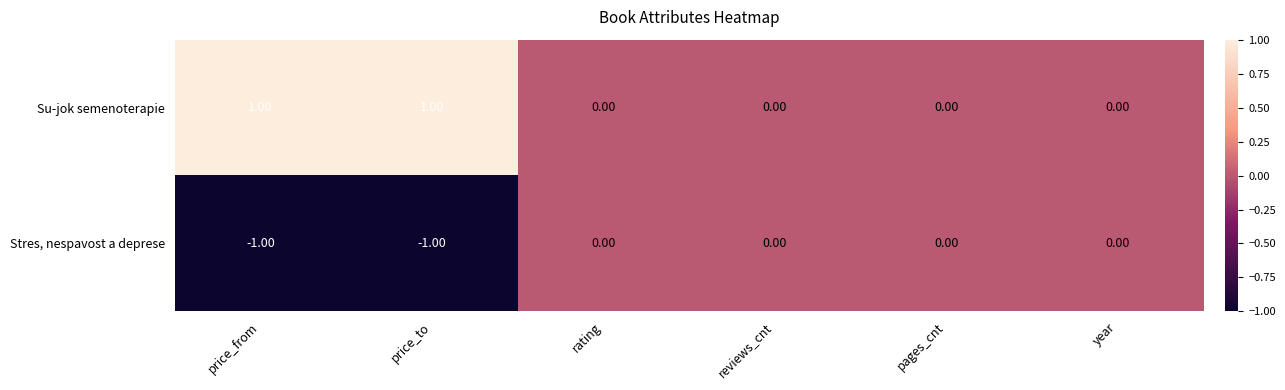

List the series in order of their peak value, highest first.

Su-jok semenoterapie, Stres, nespavost a deprese